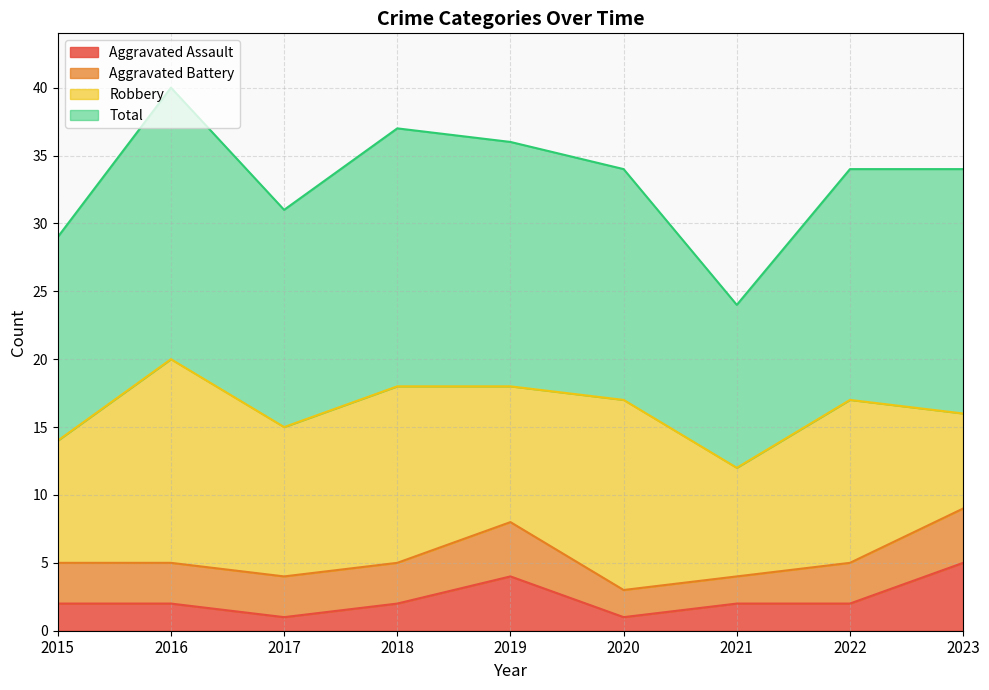

What is the approximate value of Total at 2020, to the nearest 10?

30